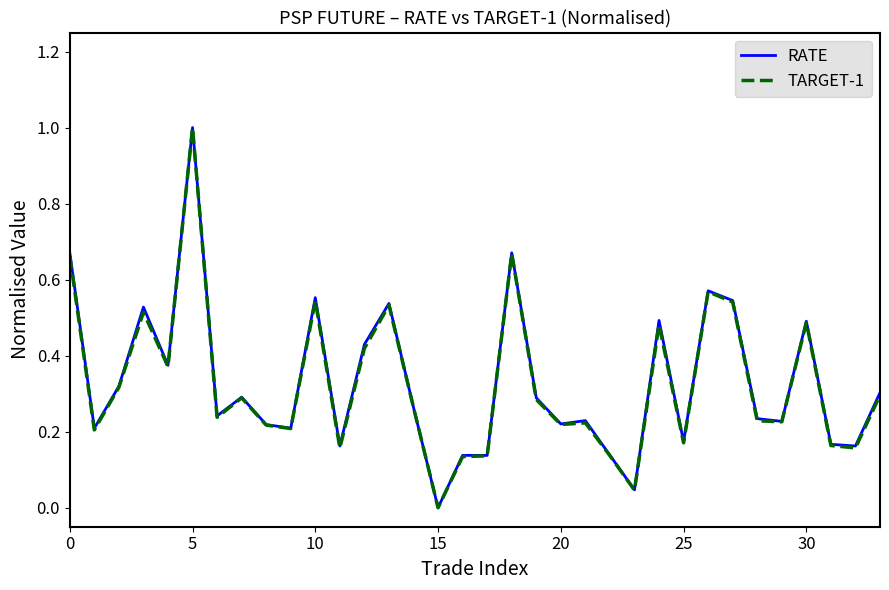

What is the maximum value shown in the chart?

1.0